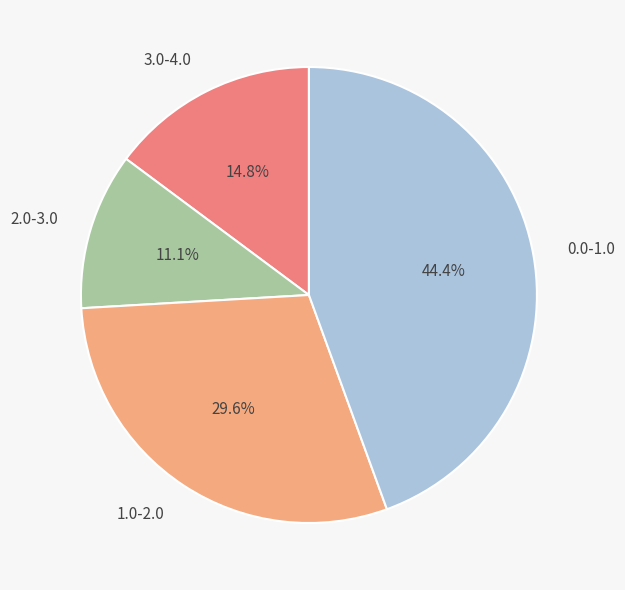

Do 1.0-2.0 and 3.0-4.0 together represent more than half of the pie?

No